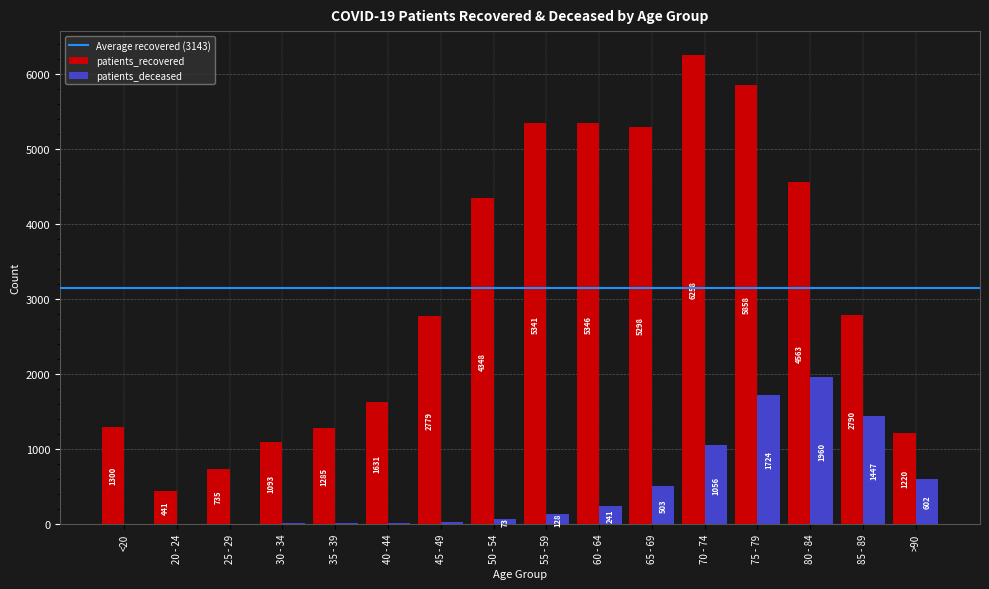

What is the total value across all series at 30 - 34?

1103